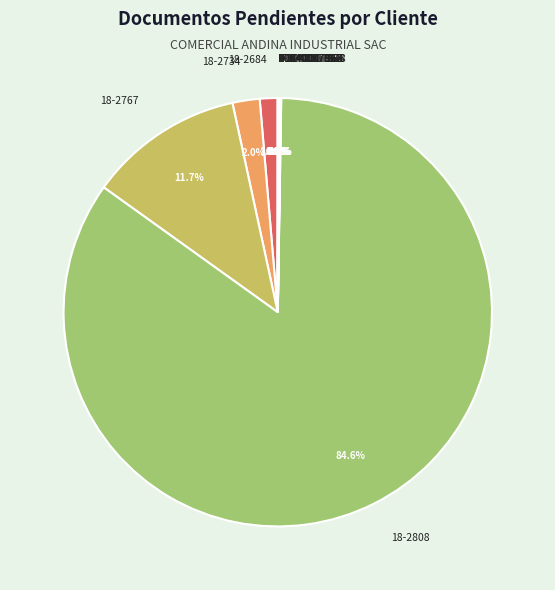

Which category has the biggest portion of the pie?

18-2808